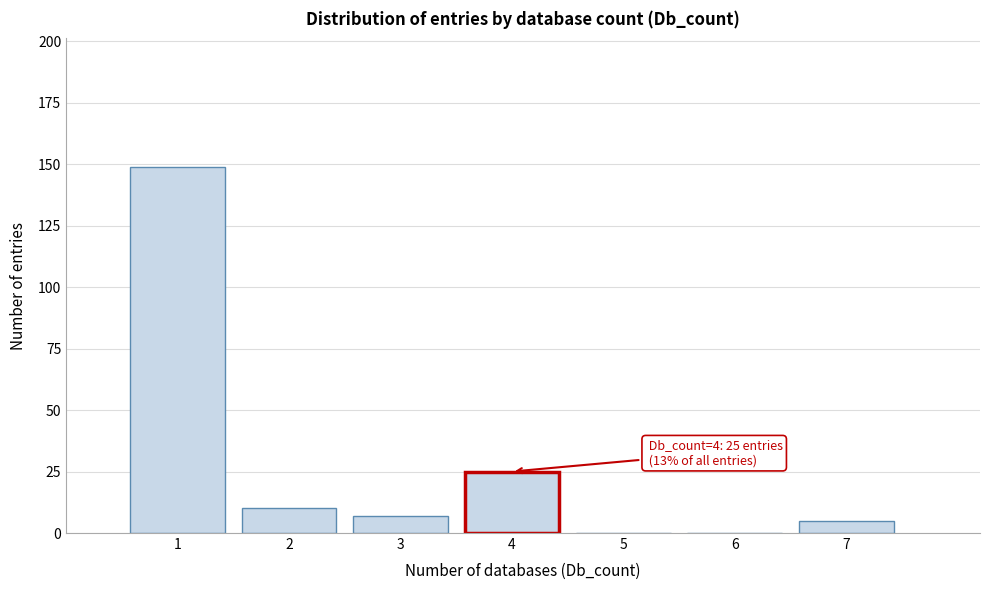

Which range on the x-axis has the tallest bar?

0.5 to 1.5